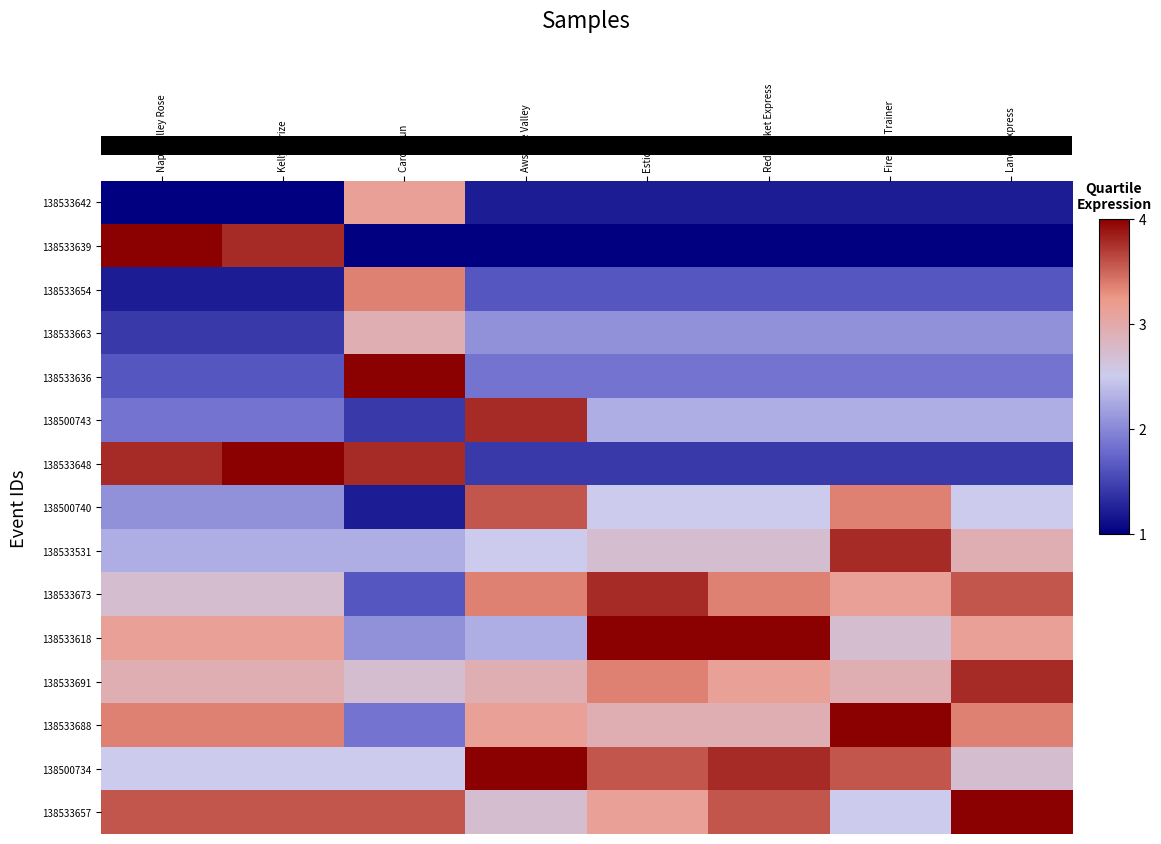

Reading right to left, transcribe all the data shown in this chart.

row_0: 1.2	1.2	1.2	1.2	1.2	3.1	1.0	1.0
row_1: 1.0	1.0	1.0	1.0	1.0	1.0	3.8	4.0
row_2: 1.6	1.6	1.6	1.6	1.6	3.4	1.2	1.2
row_3: 2.1	2.1	2.1	2.1	2.1	2.9	1.4	1.4
row_4: 1.9	1.9	1.9	1.9	1.9	4.0	1.6	1.6
row_5: 2.3	2.3	2.3	2.3	3.8	1.4	1.9	1.9
row_6: 1.4	1.4	1.4	1.4	1.4	3.8	4.0	3.8
row_7: 2.5	3.4	2.5	2.5	3.6	1.2	2.1	2.1
row_8: 2.9	3.8	2.7	2.7	2.5	2.3	2.3	2.3
row_9: 3.6	3.1	3.4	3.8	3.4	1.6	2.7	2.7
row_10: 3.1	2.7	4.0	4.0	2.3	2.1	3.1	3.1
row_11: 3.8	2.9	3.1	3.4	2.9	2.7	2.9	2.9
row_12: 3.4	4.0	2.9	2.9	3.1	1.9	3.4	3.4
row_13: 2.7	3.6	3.8	3.6	4.0	2.5	2.5	2.5
row_14: 4.0	2.5	3.6	3.1	2.7	3.6	3.6	3.6